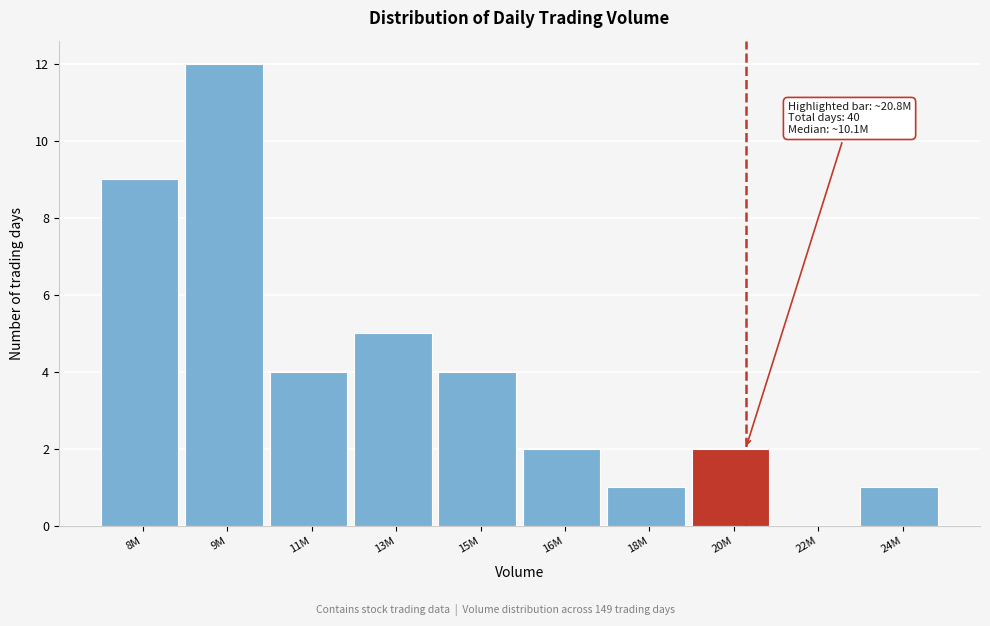

Reading left to right, what are all the values shown in this chart?

8M=9	9M=12	11M=4	13M=5	15M=4	16M=2	18M=1	20M=2	22M=0	24M=1